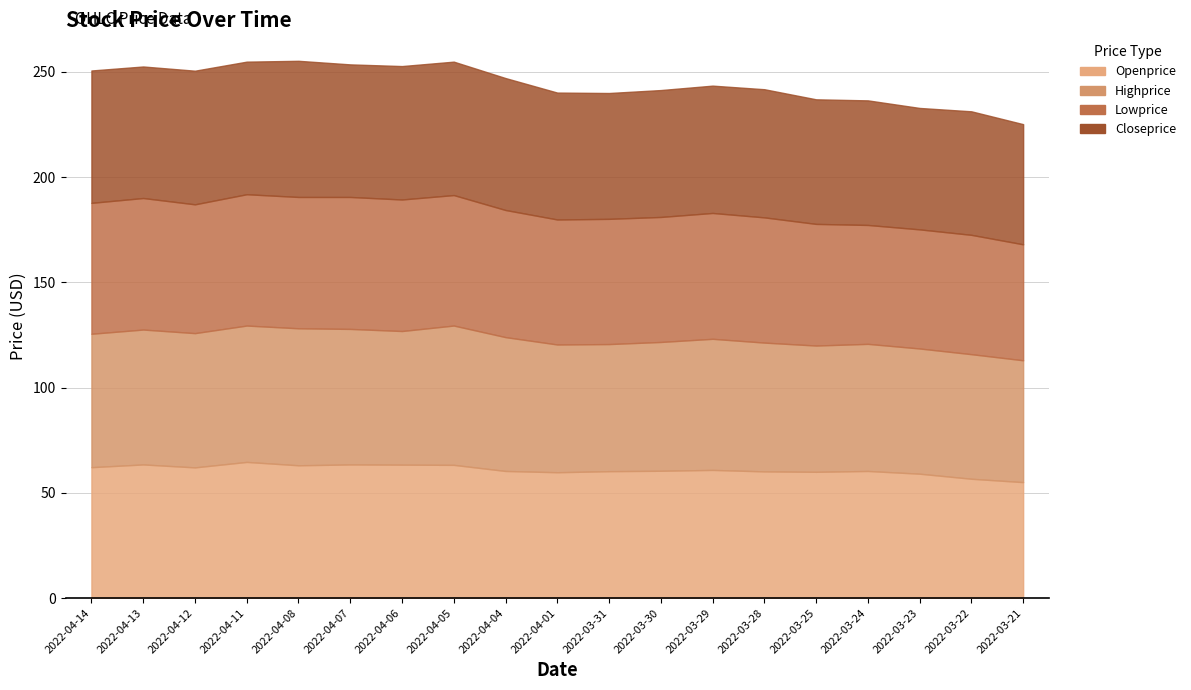

How many lines are shown in the chart?

4